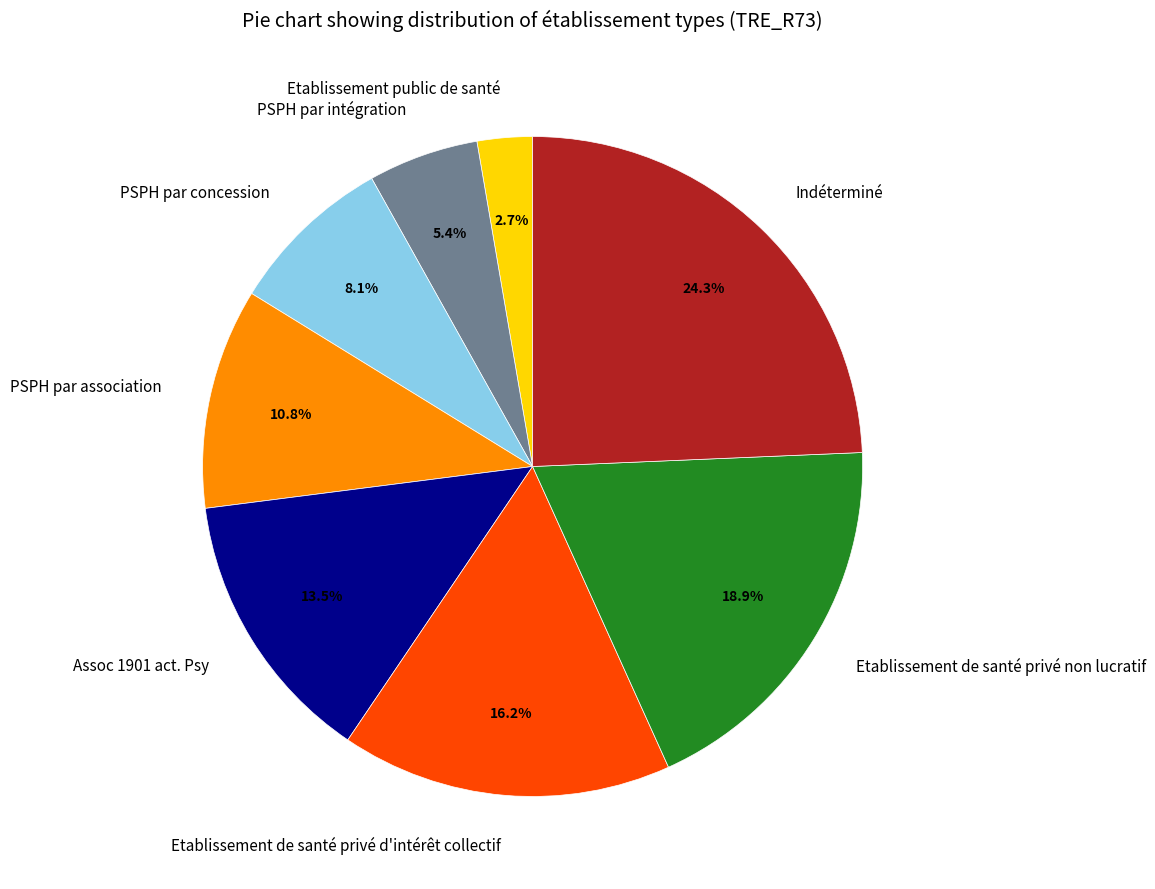

Does any single category account for the majority?

No